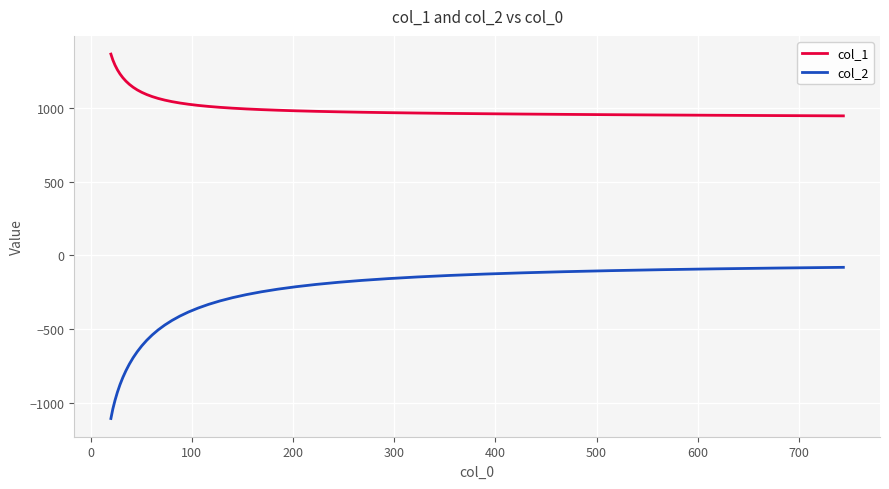

List the series in order of their overall mean, highest first.

col_1, col_2